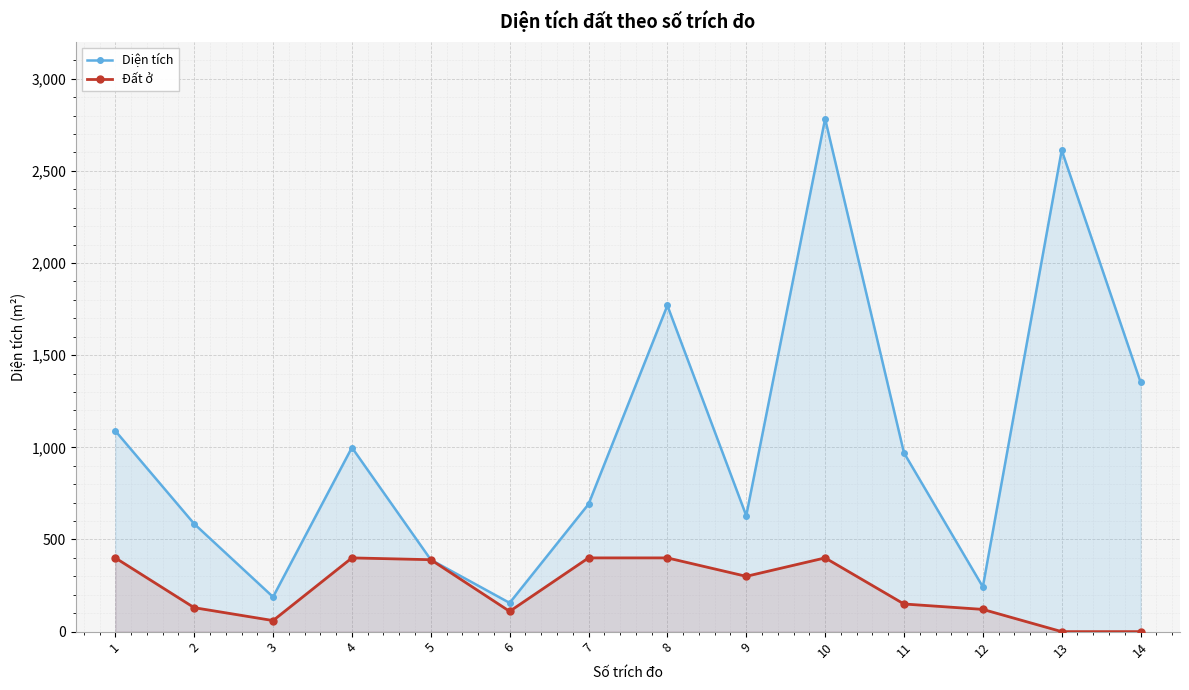

Read the Đất ở value at 10.

400.0